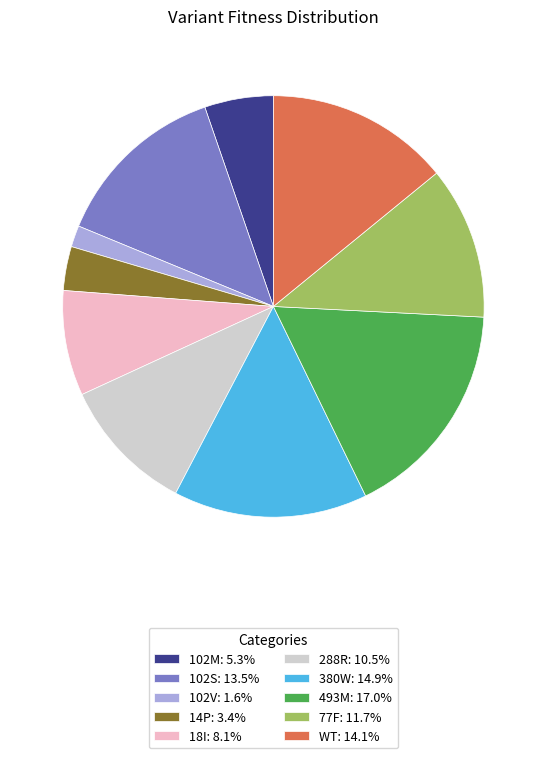

Does any single category account for the majority?

No